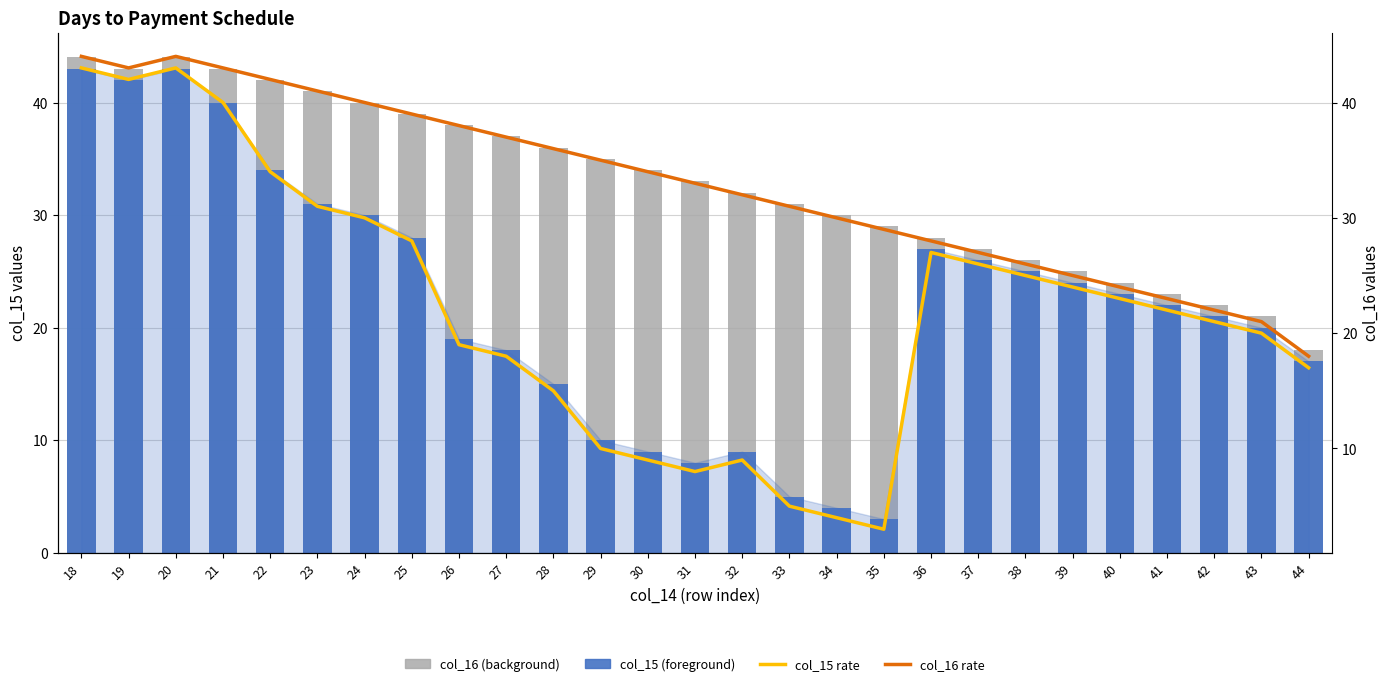

What is the value of the col_15 rate bar at the 18th from the left?

3